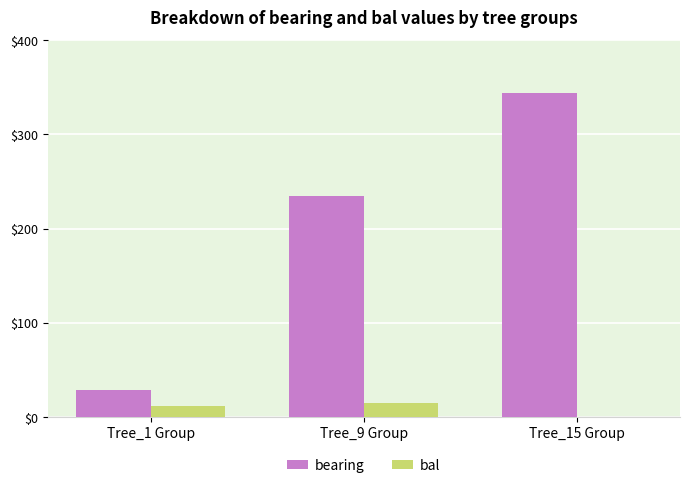

The bearing series shows 344.0 at Tree_15 Group. True or false?

True